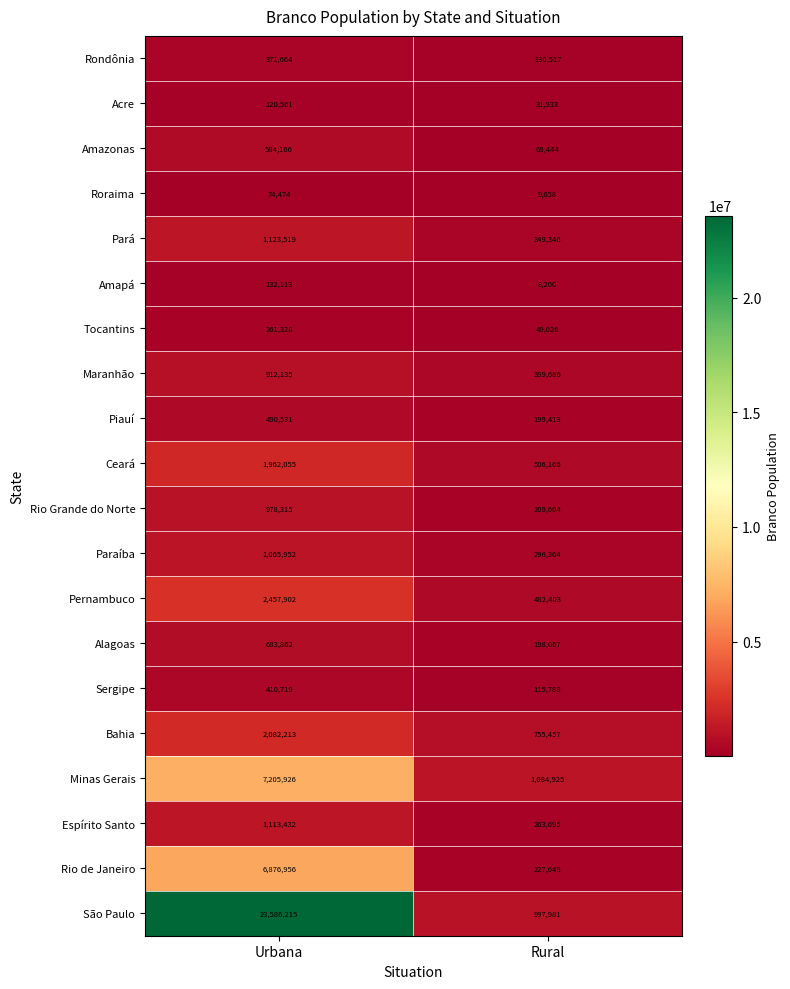

Read the Ceará value at Urbana.

1962055